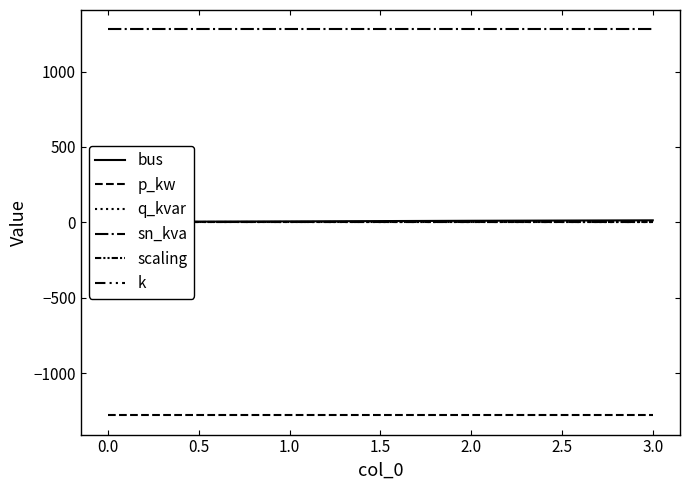

What is the smallest value displayed?

-1280.0